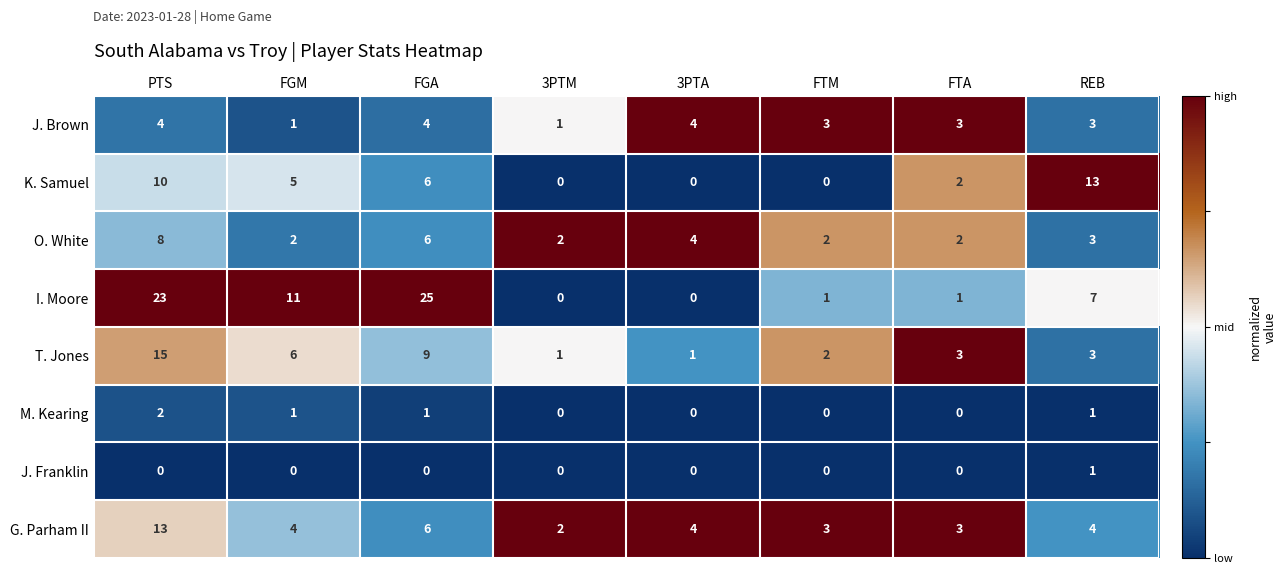

The value of M. Kearing at FTM is 1. True or false?

False